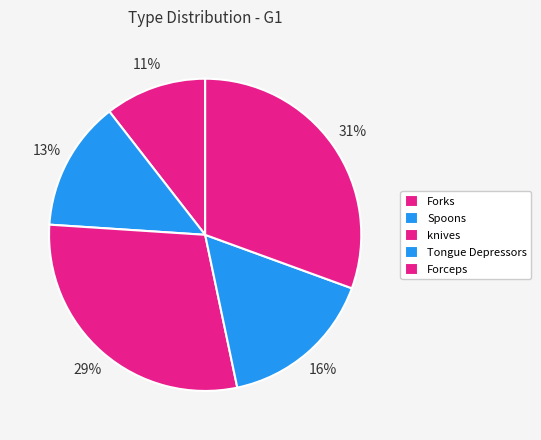

Does Forceps represent more than half of the total?

No